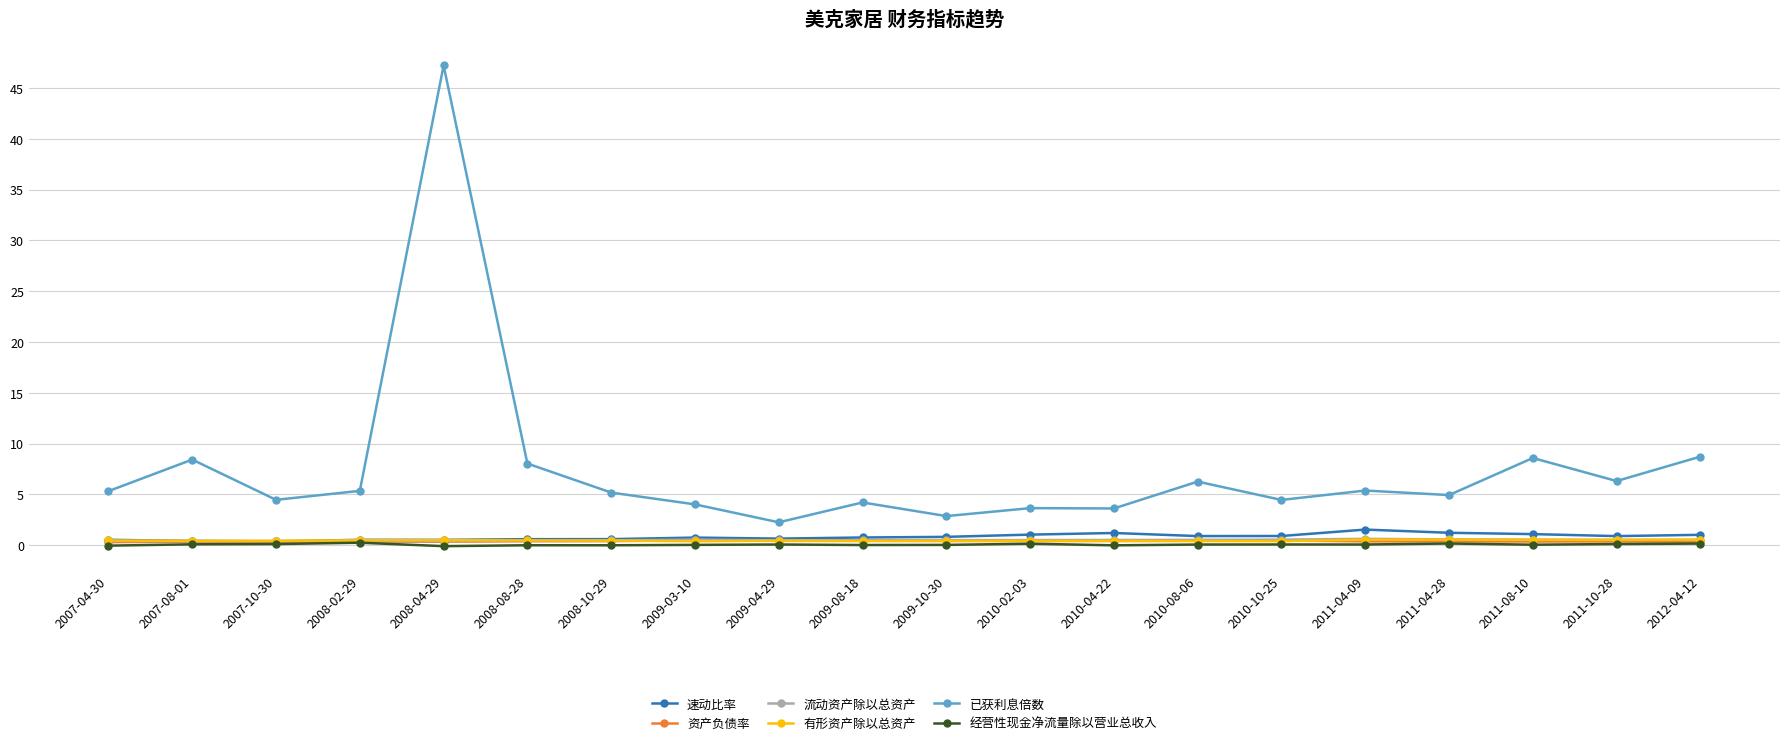

True or false: 已获利息倍数 and 流动资产除以总资产 cross at least once.

False